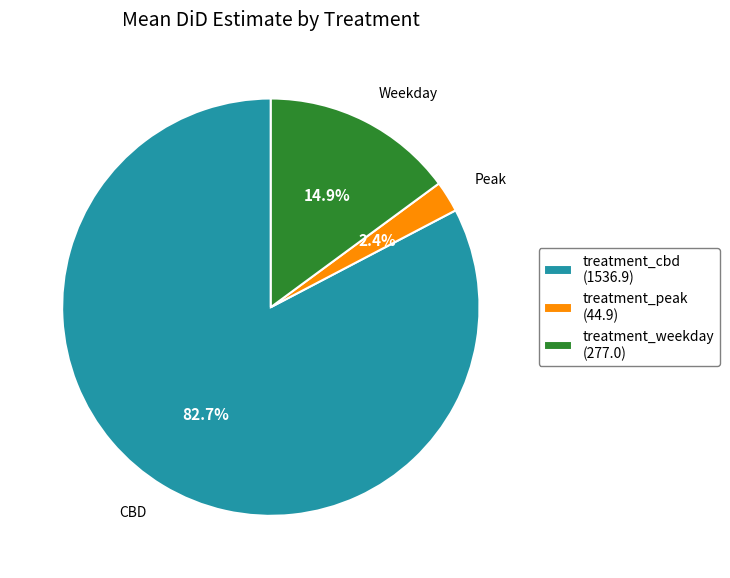

What is the smallest slice in the pie chart?

treatment_peak